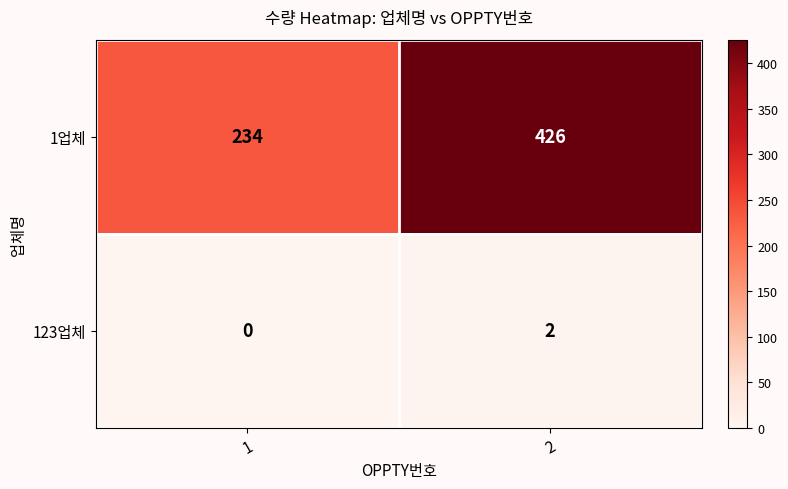

What is the total value across all series at 1?

234